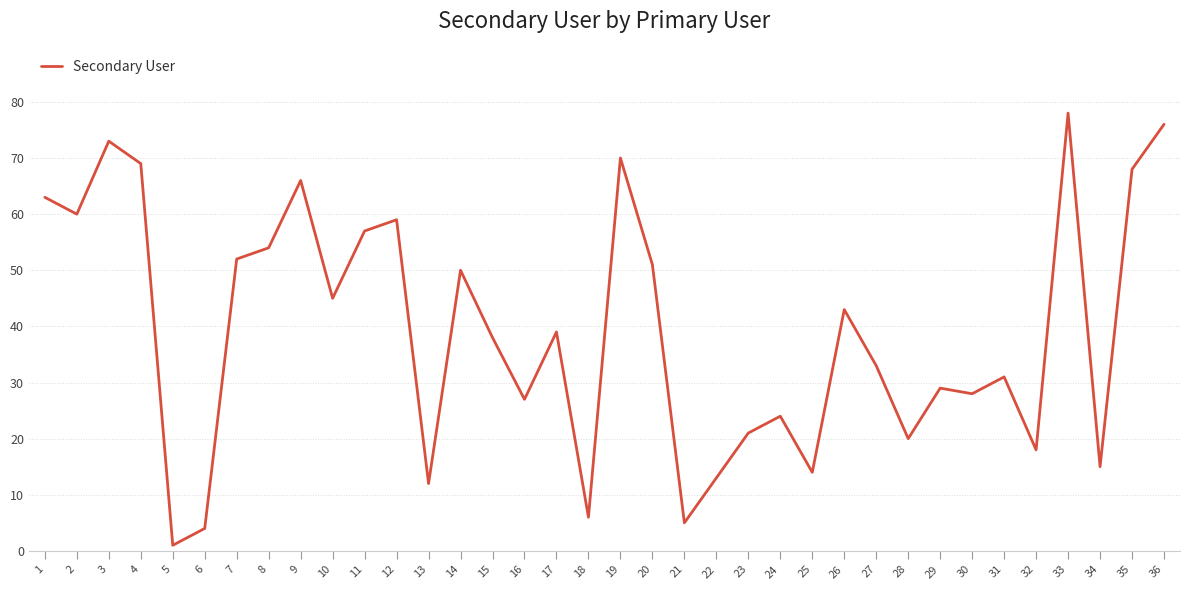

Reading left to right, list all the values displayed in this chart.

63	60	73	69	1	4	52	54	66	45	57	59	12	50	38	27	39	6	70	51	5	13	21	24	14	43	33	20	29	28	31	18	78	15	68	76